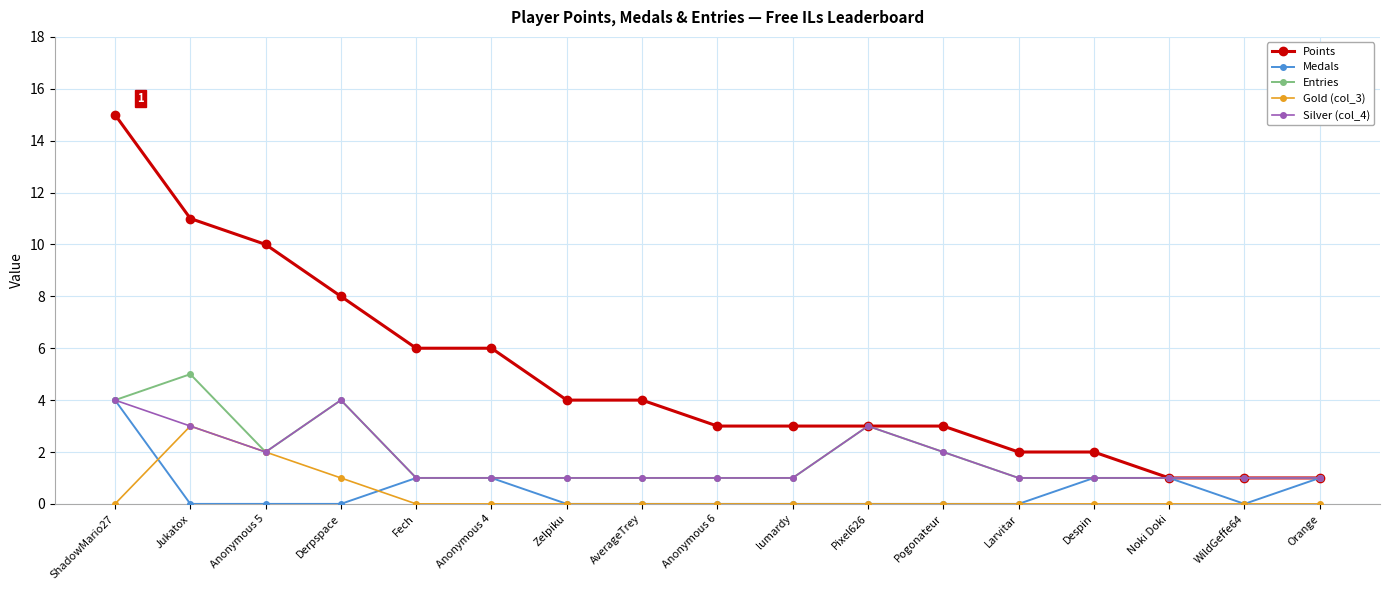

What are all the series names shown in the legend?

Points, Medals, Entries, Gold (col_3), Silver (col_4)